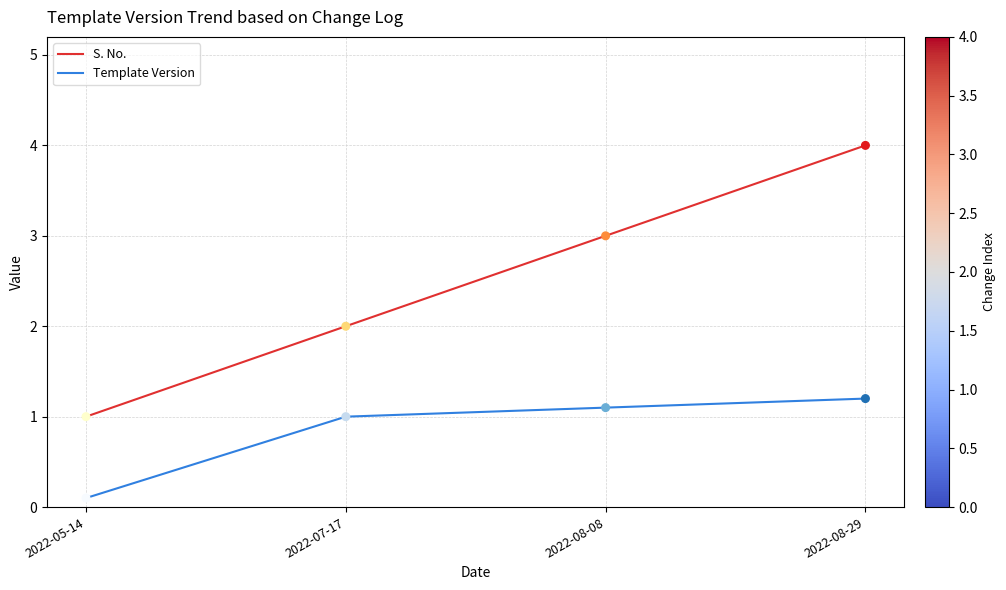

Is the value of Template Version at 2022-08-29 greater than the value of S. No. at 2022-08-29?

No